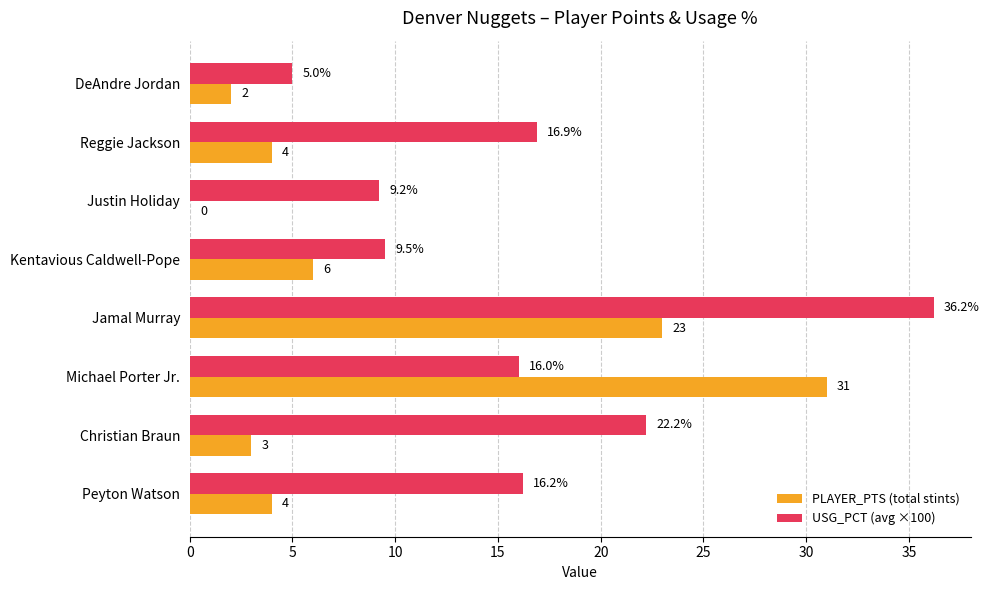

What are all the series names shown in the legend?

PLAYER_PTS (total stints), USG_PCT (avg ×100)